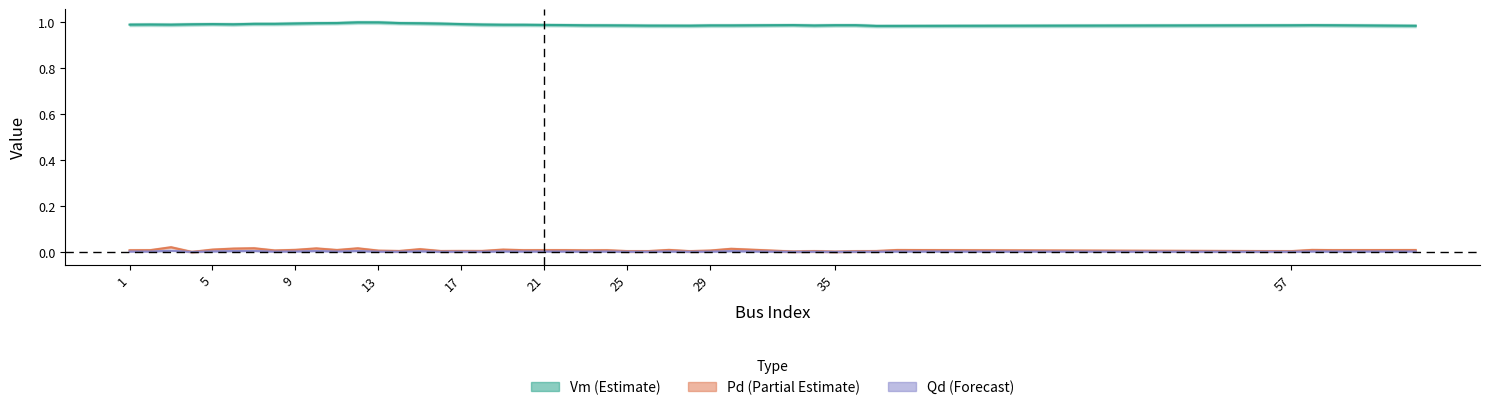

Rank the series by their maximum value, from highest to lowest.

Vm (Estimate), Pd (Partial Estimate), Qd (Forecast)